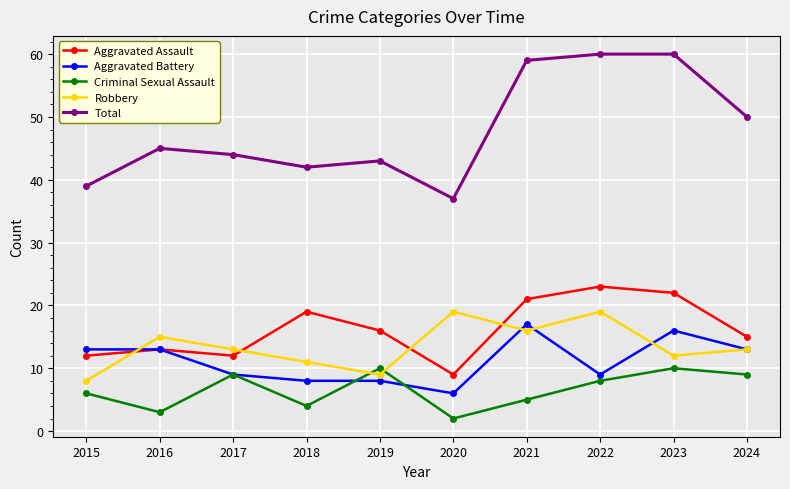

How many lines are shown in the chart?

5